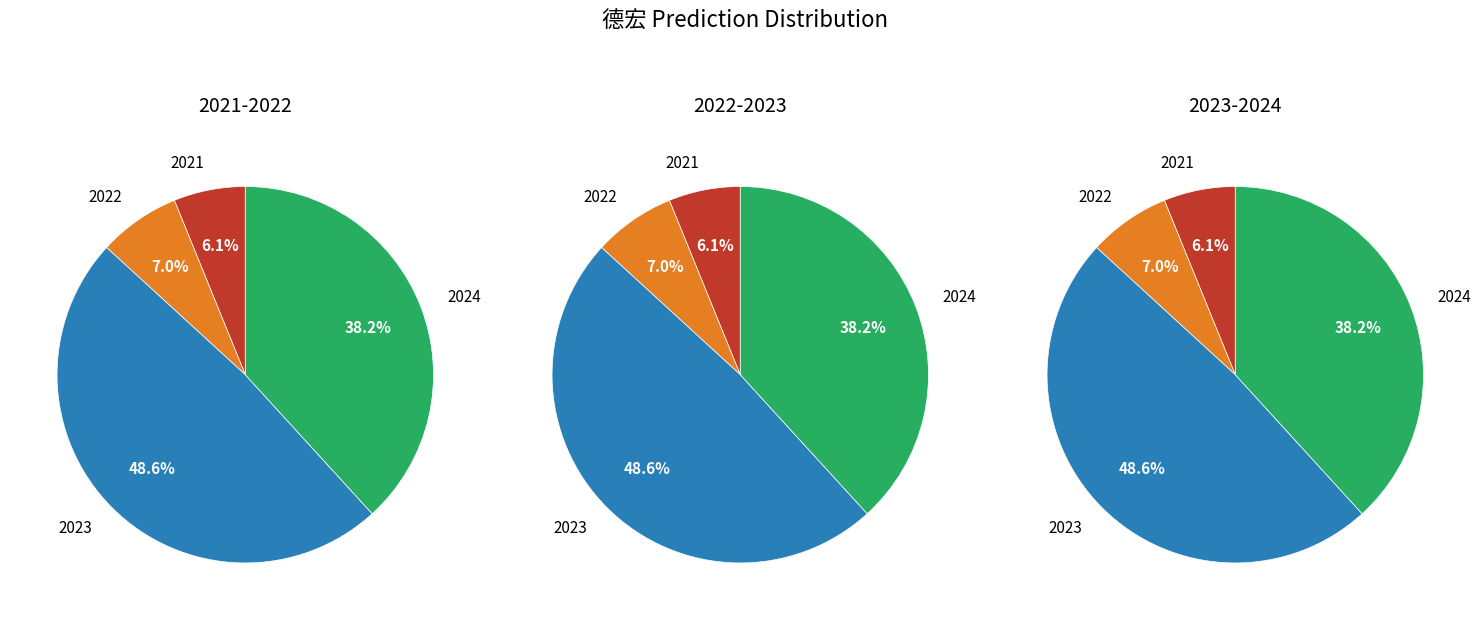

Between 2022 and 2023, which series saw the biggest shift?

2021